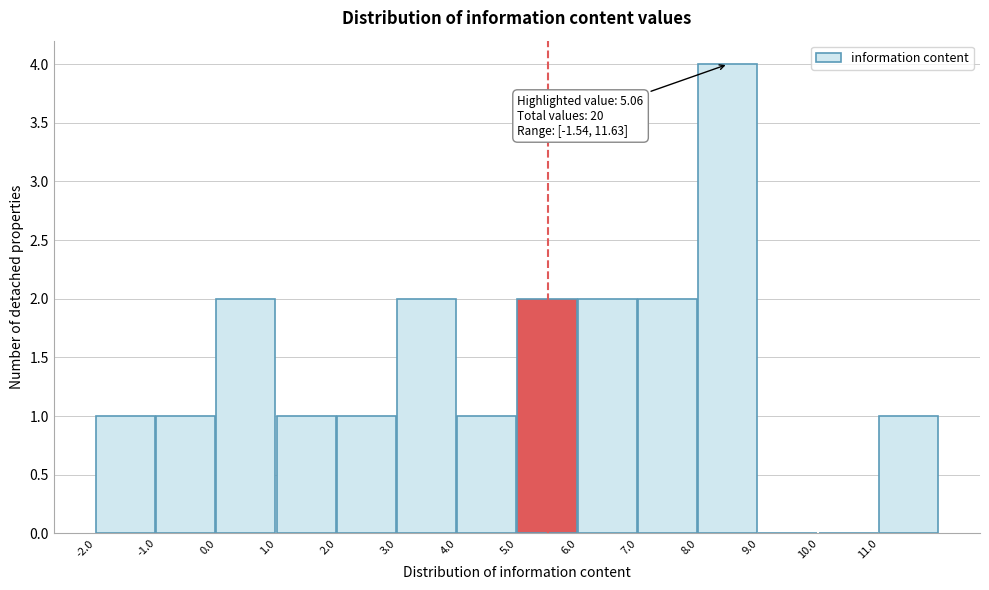

Which range on the x-axis has the tallest bar?

8 to 9